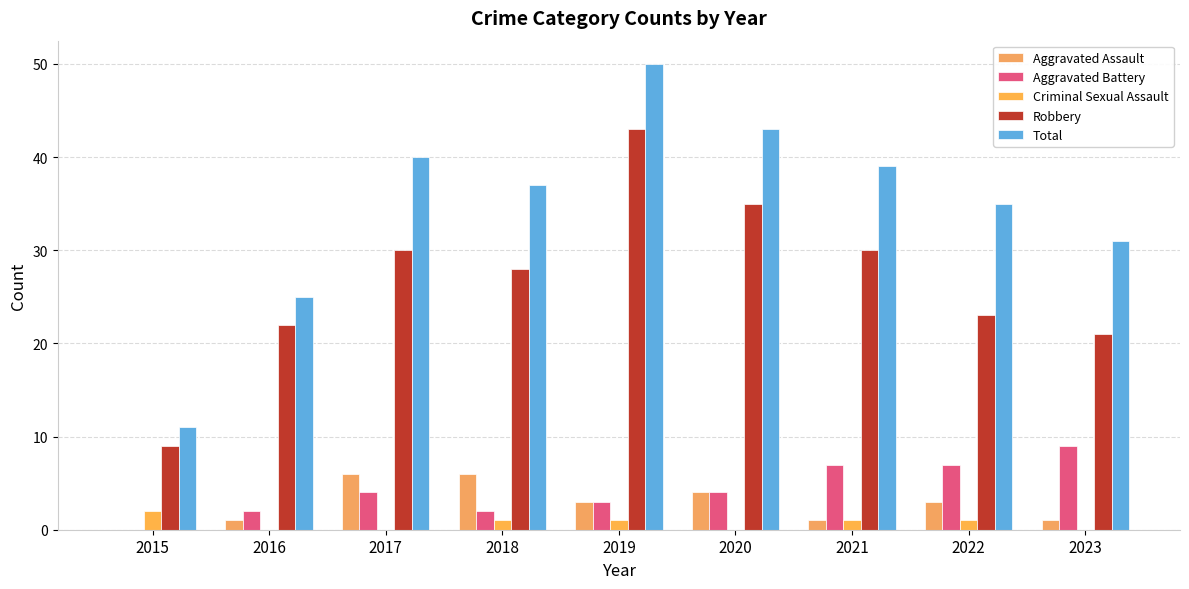

What is the sum of all Aggravated Battery values?

38